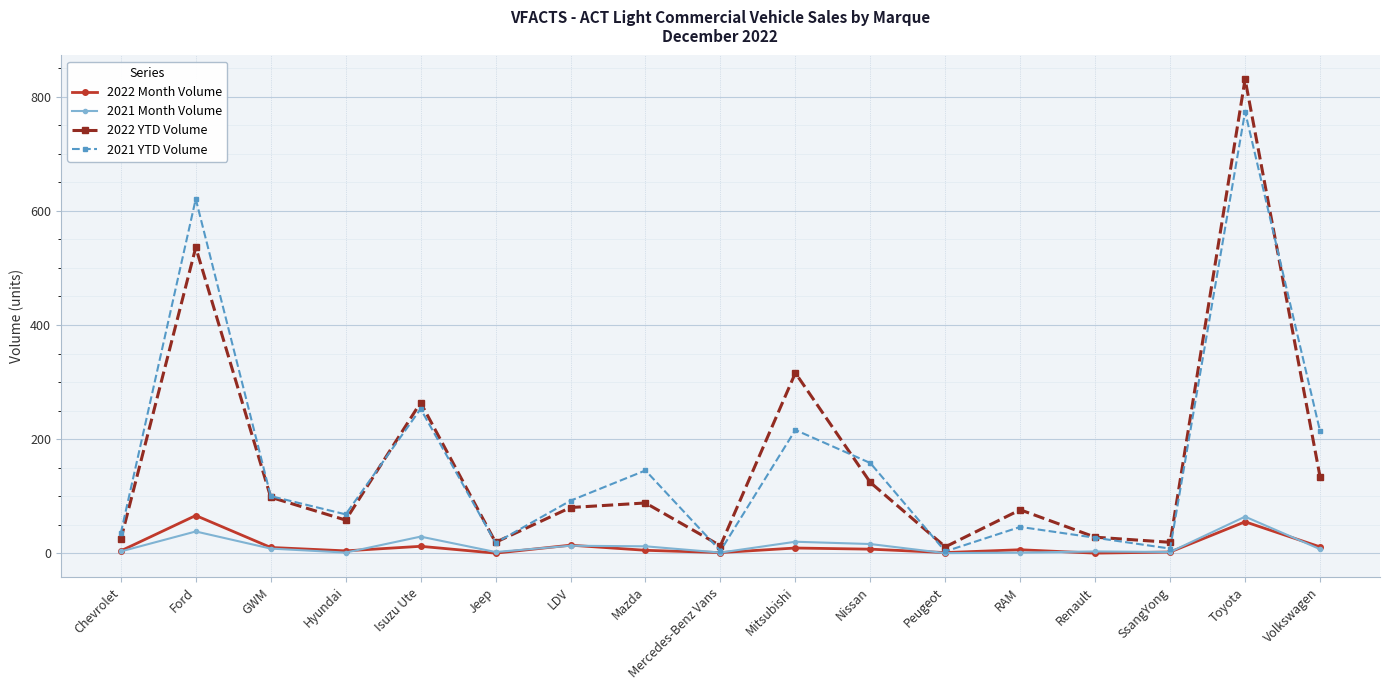

Read the 2022 YTD Volume value at Isuzu Ute, to the nearest 10.

260